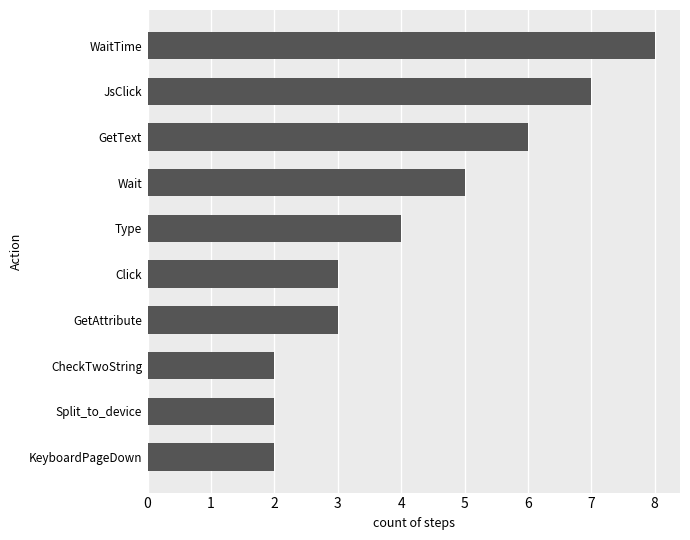

What is the ratio of the value at Split_to_device to the value at GetText?

0.3